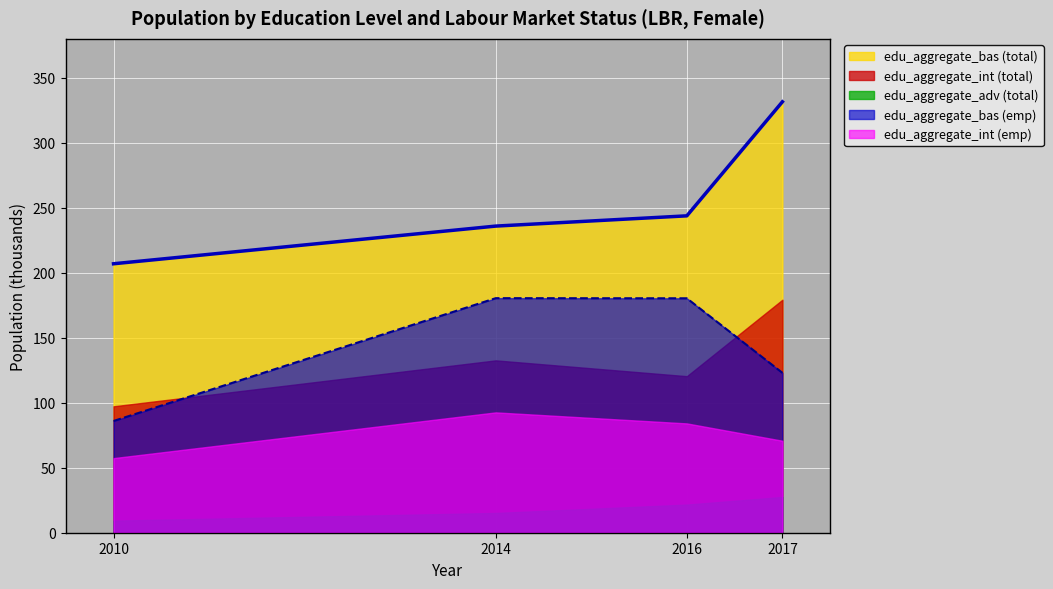

True or false: edu_aggregate_adv (total) has more than 2 interior local peaks.

False